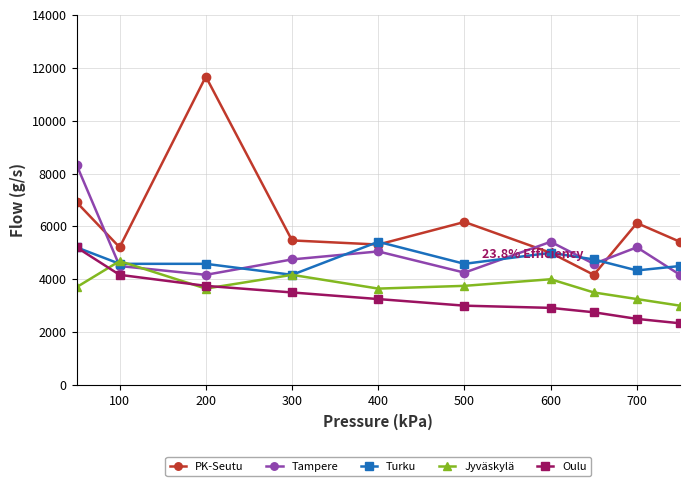

What is the minimum value for PK-Seutu?

4166.7